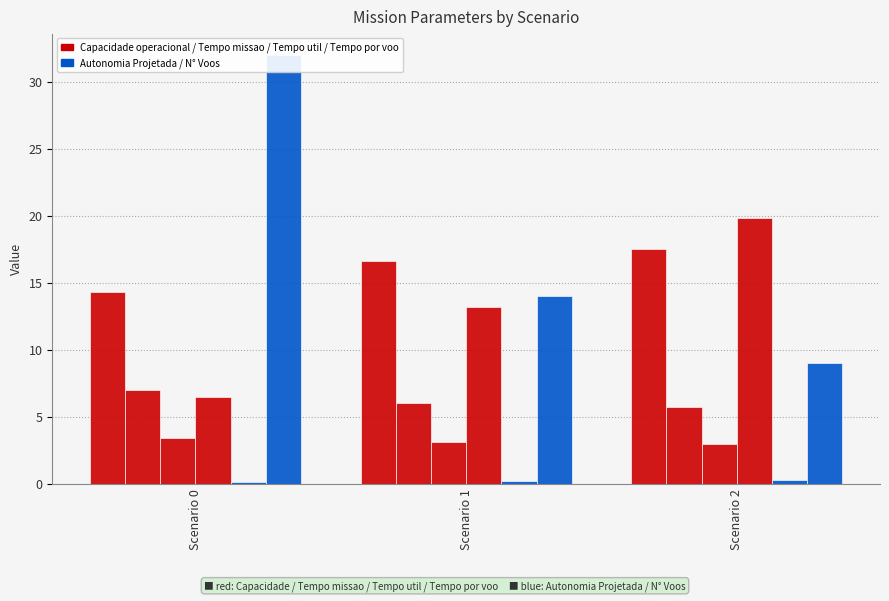

At which label does Autonomia Projetada [h] reach its minimum?

Scenario 0